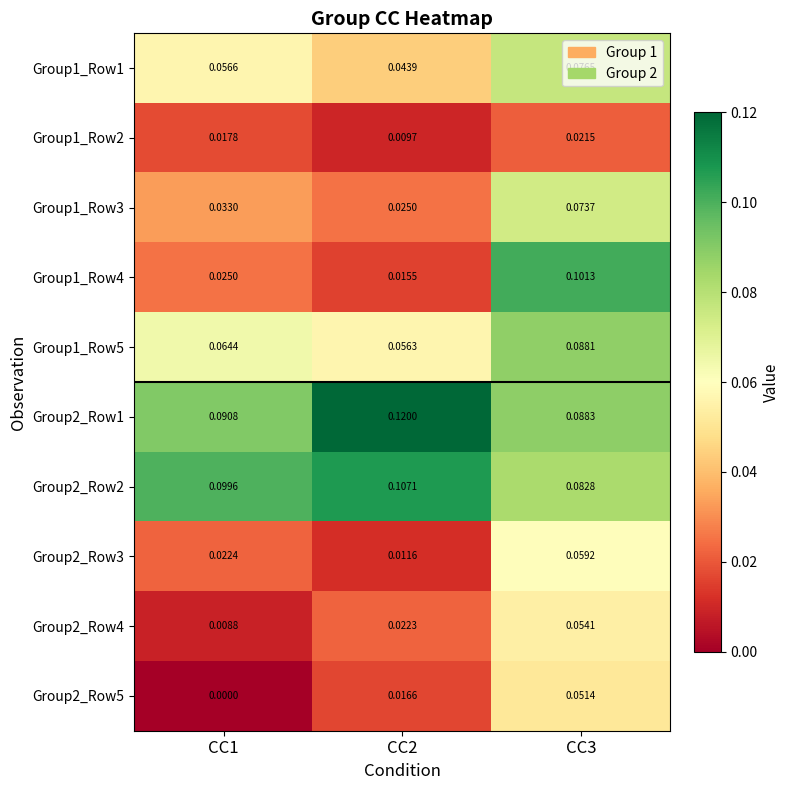

Which series has the largest total across all categories?

Group2_Row1